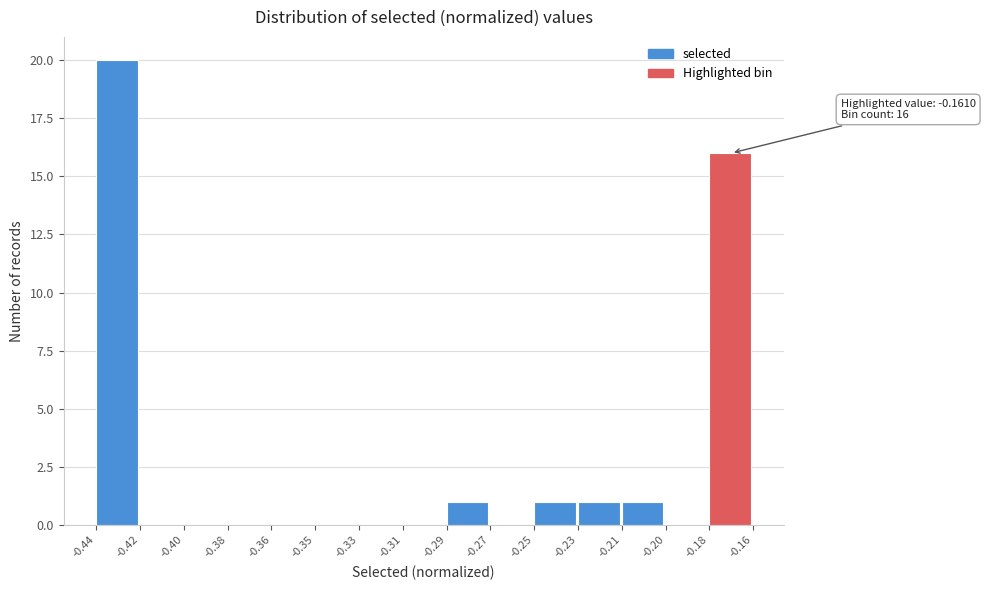

Reading left to right, list all the values displayed in this chart.

-0.44=20	-0.42=0	-0.40=0	-0.38=0	-0.36=0	-0.35=0	-0.33=0	-0.31=0	-0.29=1	-0.27=0	-0.25=1	-0.23=1	-0.21=1	-0.20=0	-0.18=16